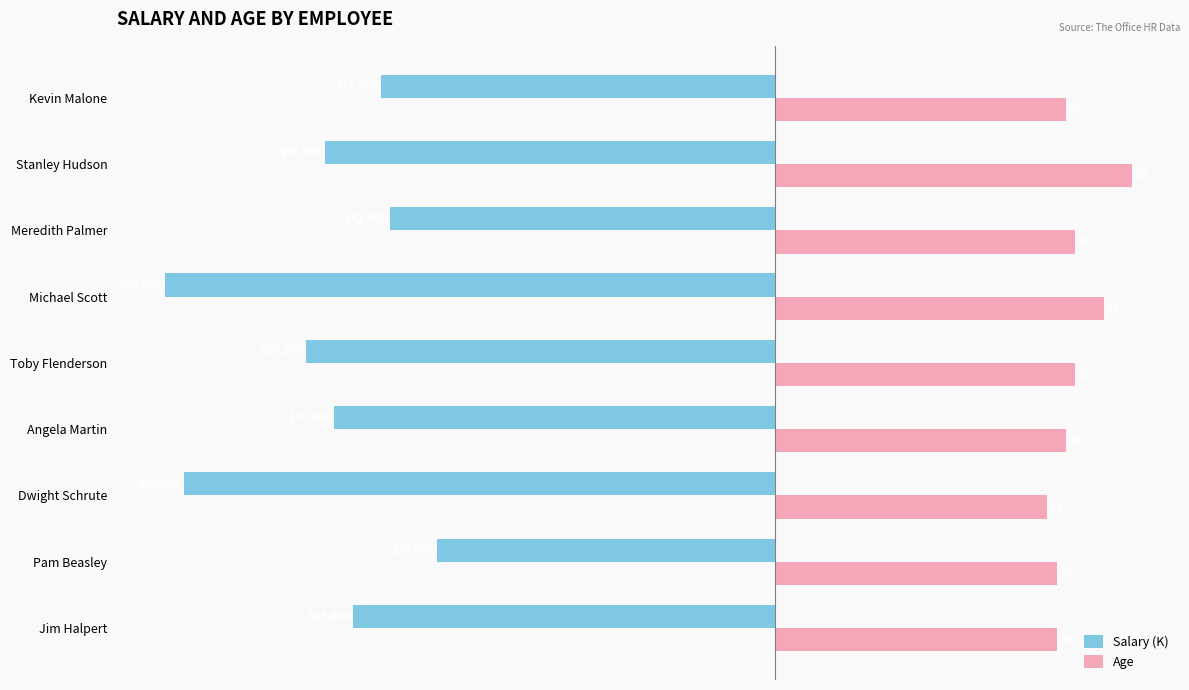

Is it true that Age equals 32 at Toby Flenderson?

True